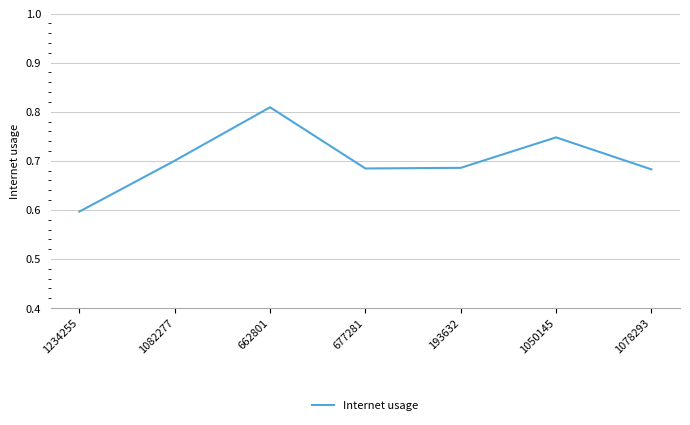

At which category does the data reach its first local peak?

662801